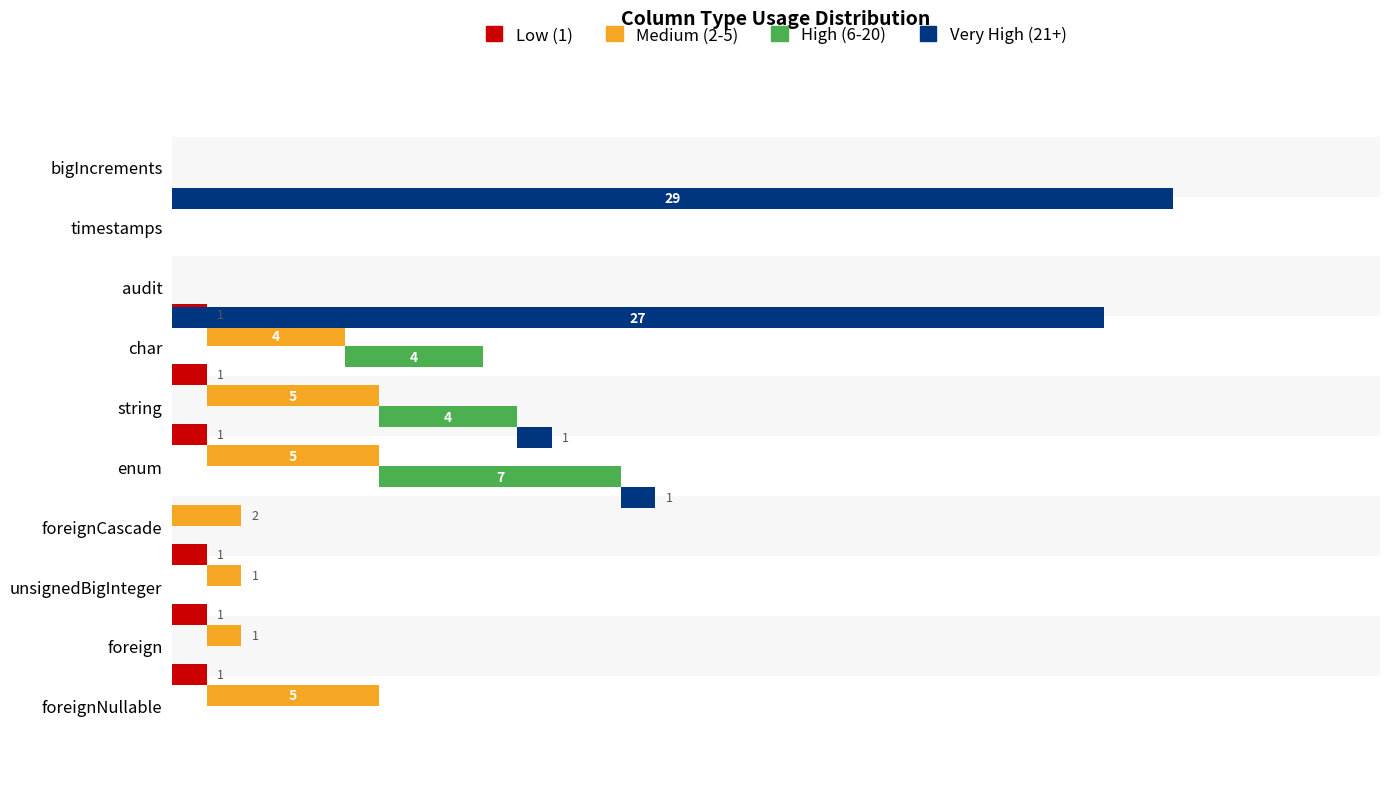

Rank the series by their average value, from lowest to highest.

Low (1), High (6-20), Medium (2-5), Very High (21+)